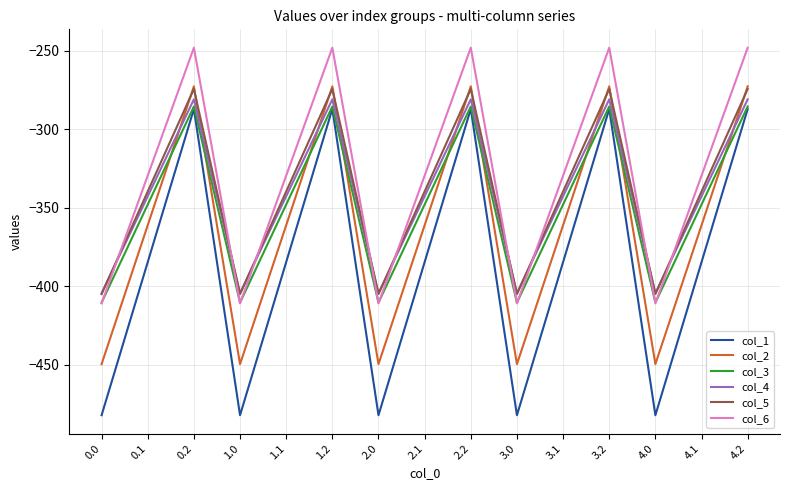

What is the total value across all series at 1.1?

-2105.4